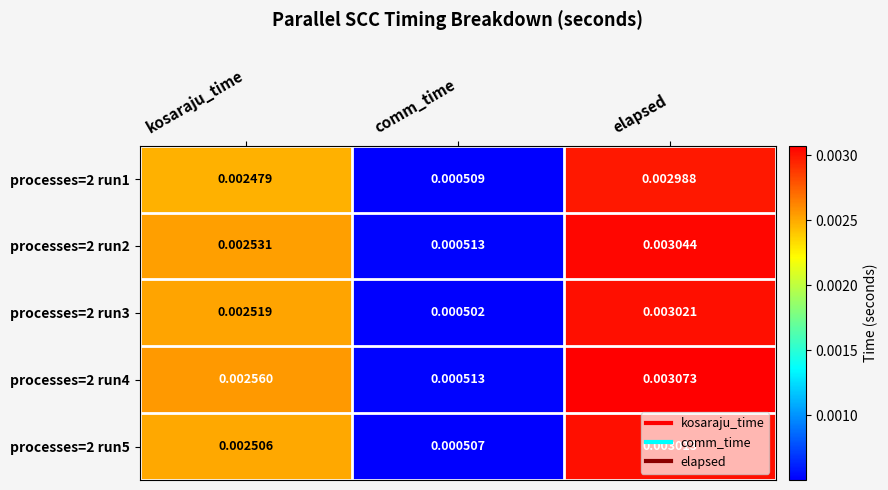

At how many categories does at least one series exceed 0?

3